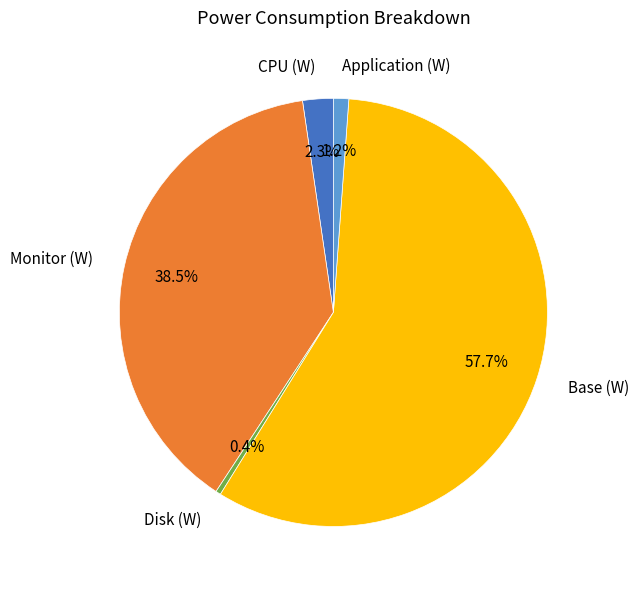

Which slice is the smallest?

Disk (W)